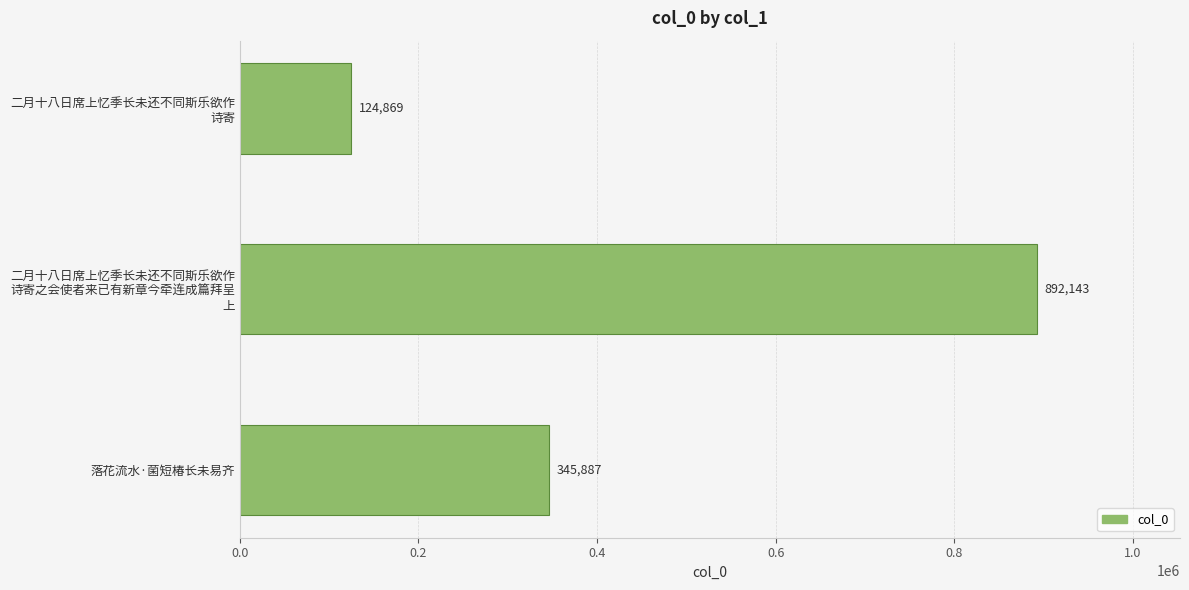

What is the sum of all values?

1362899